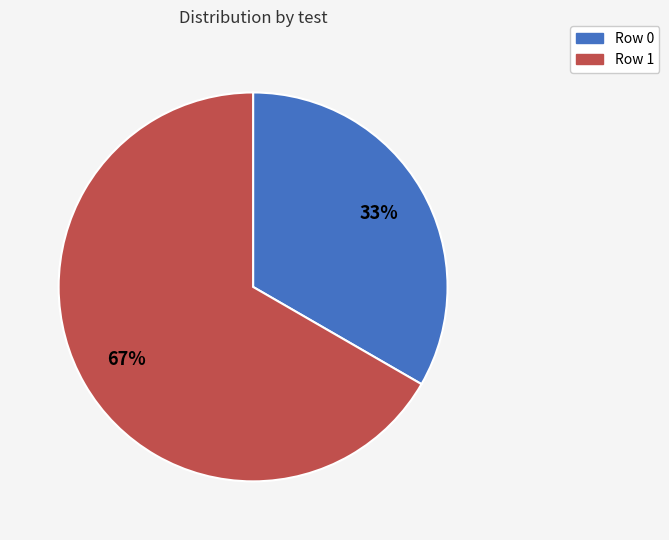

Combined, do Row 1 and Row 0 account for over 50%?

Yes